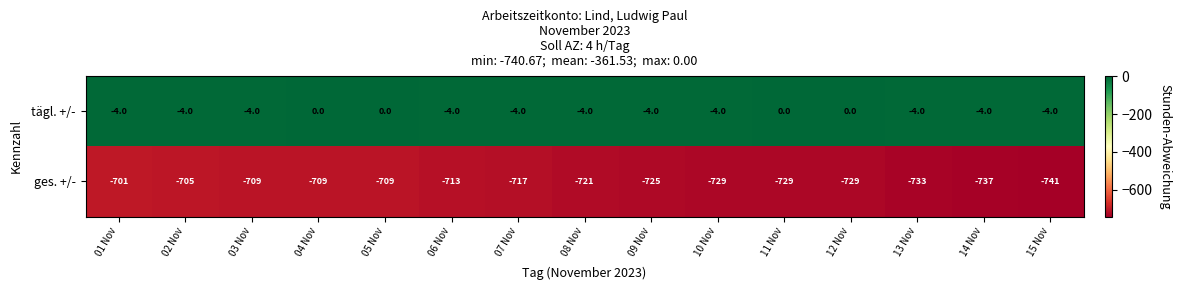

Reading left to right, list all the values displayed in this chart.

tägl. +/-: -4	-4	-4	0	0	-4	-4	-4	-4	-4	0	0	-4	-4	-4
ges. +/-: -701	-705	-709	-709	-709	-713	-717	-721	-725	-729	-729	-729	-733	-737	-741